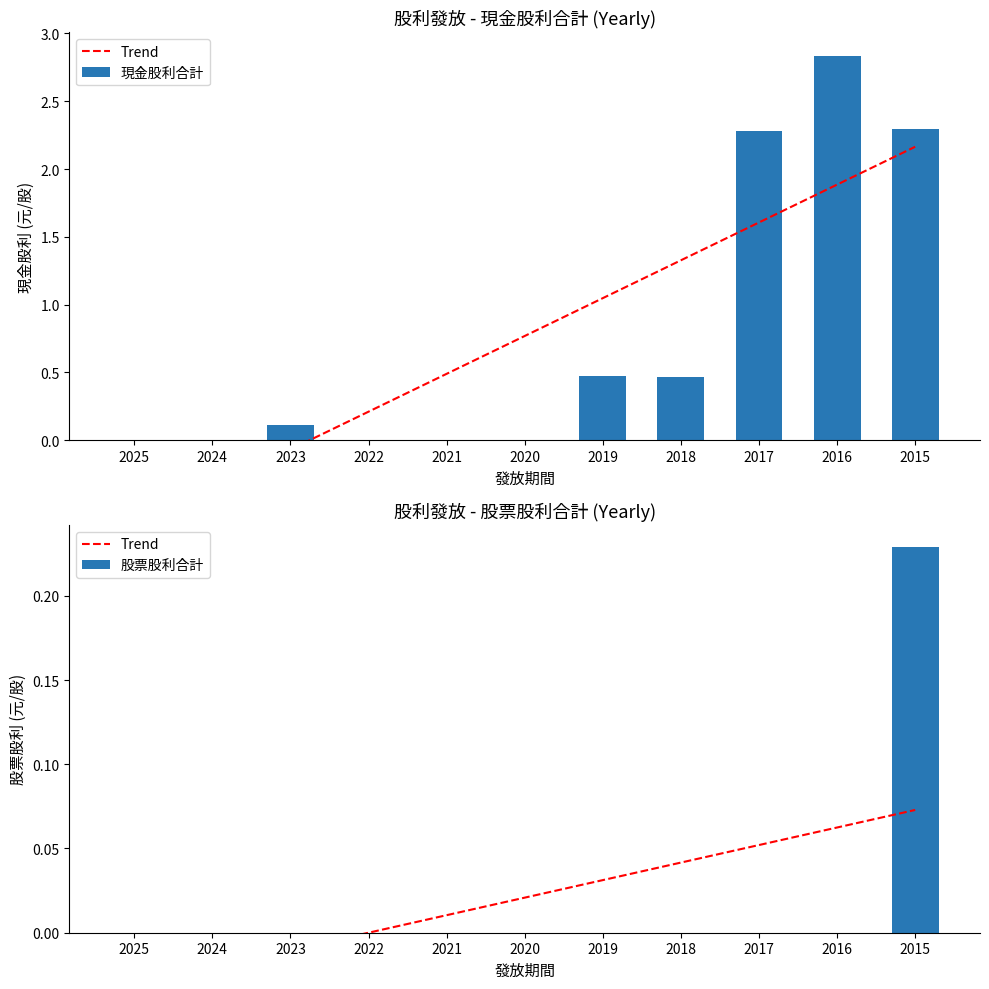

Which category has the highest value in the Trend series?

2015